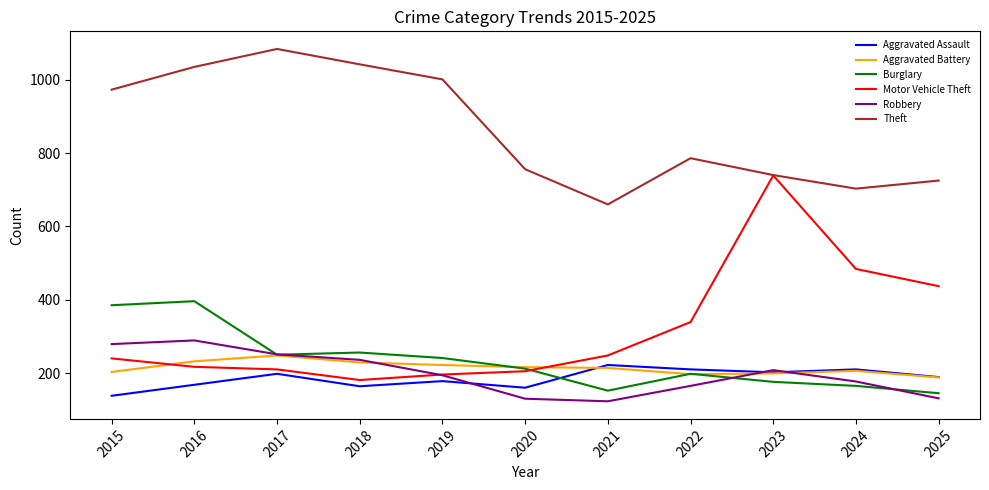

What is the difference between the highest and lowest values at 2025?

594